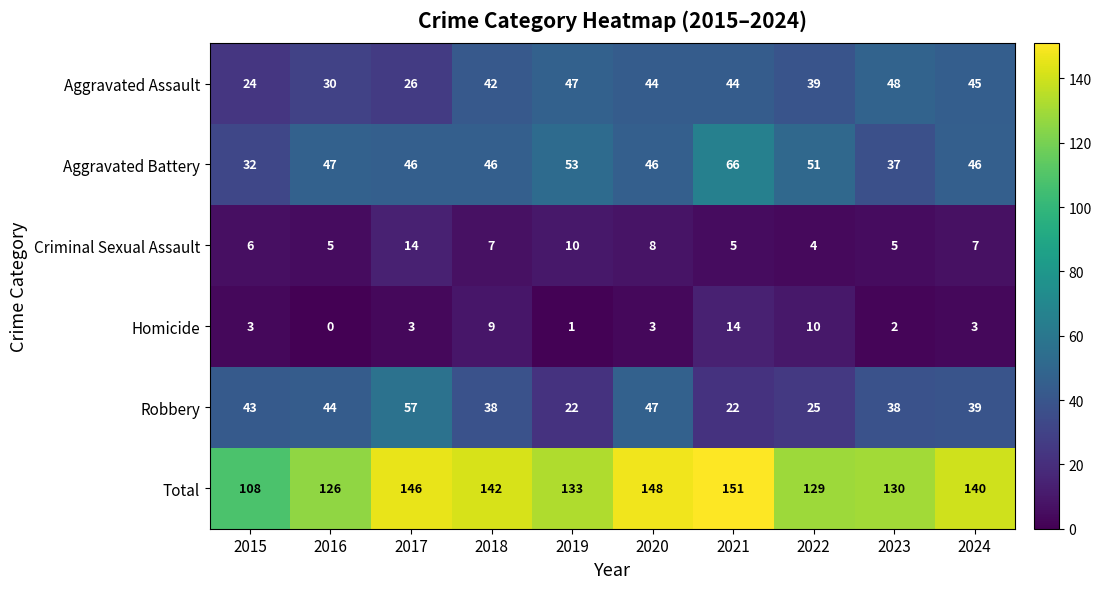

What is the difference between the maximum and minimum values in the Robbery series?

35